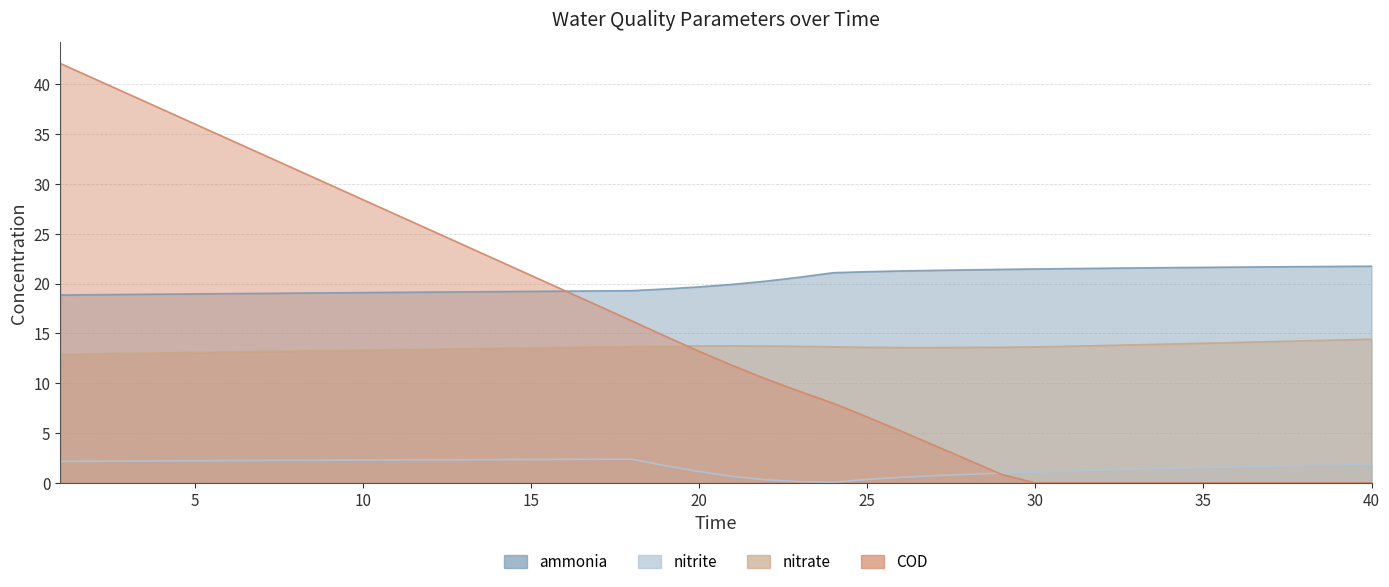

Rank the series at 29 from lowest to highest value.

COD, nitrite, nitrate, ammonia